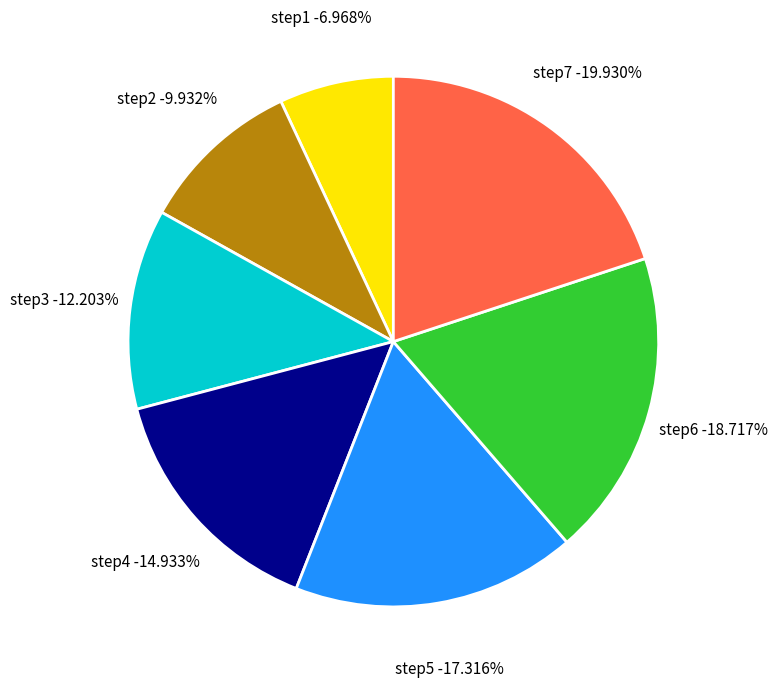

Is there any slice that represents more than half of the pie?

No